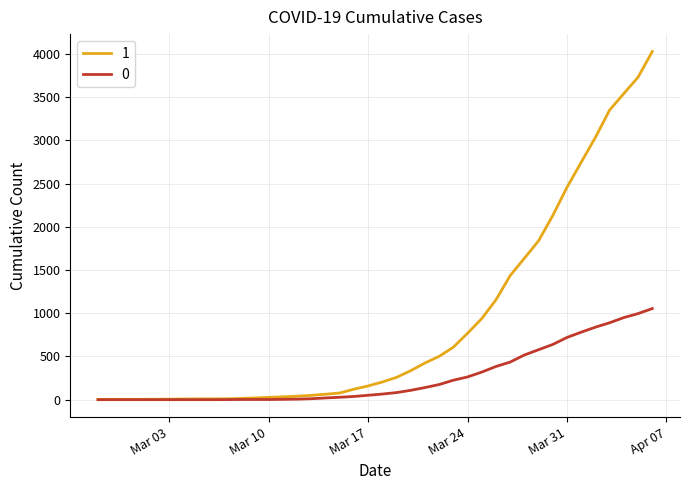

Rank the series by their average value, from highest to lowest.

1, 0